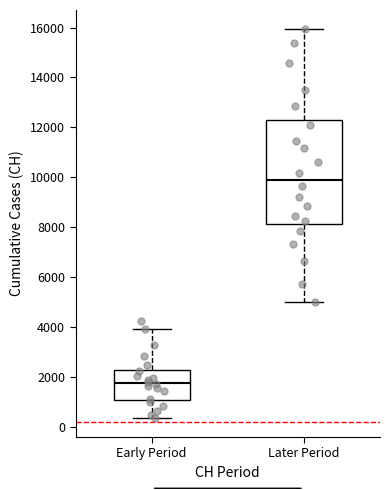

Reading left to right, transcribe this box plot: for each box, give where its median line is, the range the box spans, and where its two whiskers end, as read against the y-axis. The values are not printed on the chart, so give them approximately, as read against the axis.

Early Period: median 1800, box 1000 to 2200, whiskers 400 to 4000
Later Period: median 10000, box 8200 to 12200, whiskers 5000 to 16000